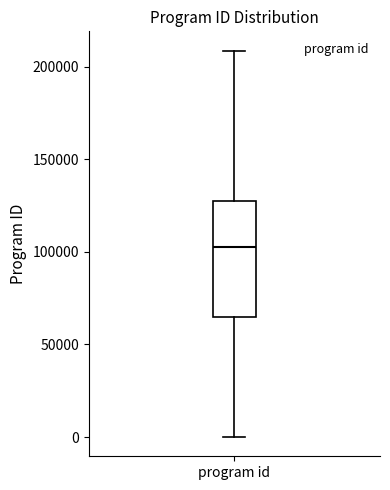

Read this box plot against the y-axis: the position of the median line, the range covered by the box, and the ends of both whiskers. The values are not printed on the chart, so give them approximately, as read against the axis.

median 100000, box 65000 to 125000, whiskers 0 to 210000